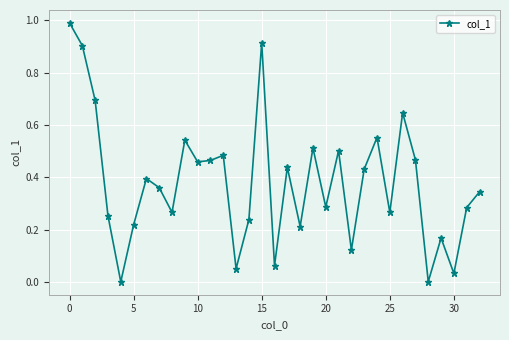

What is the sum of all values?

12.6